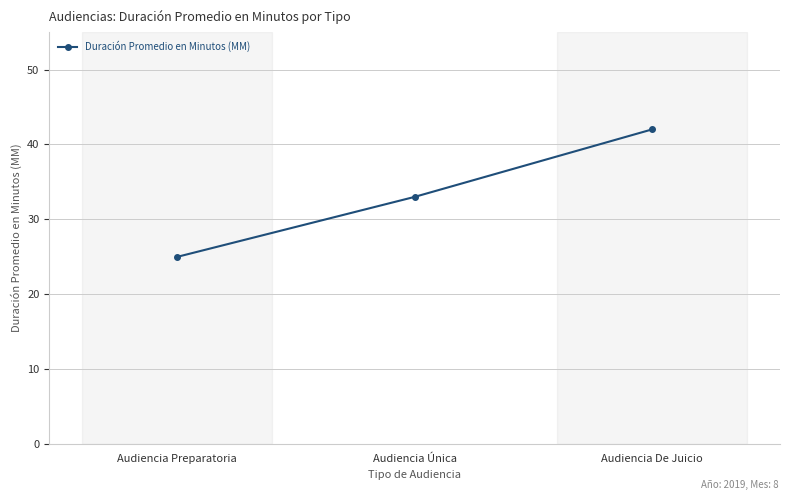

How many values are between 25 and 42?

3